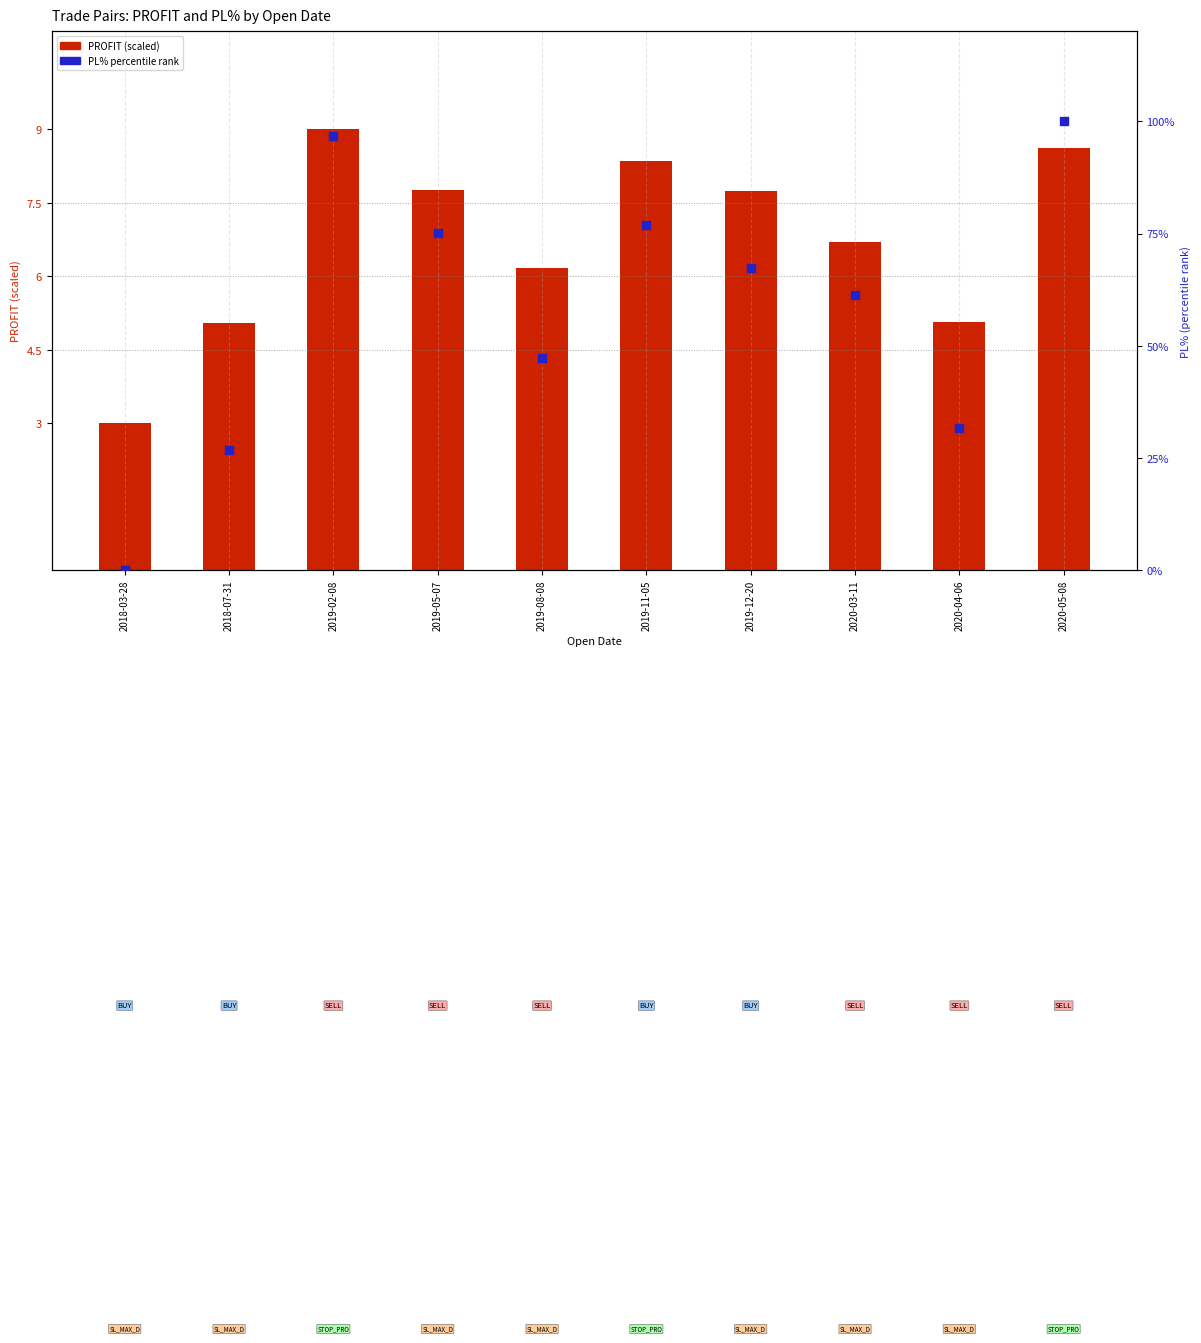

What are all the series names shown in the legend?

PROFIT (scaled), PL% (percentile rank)